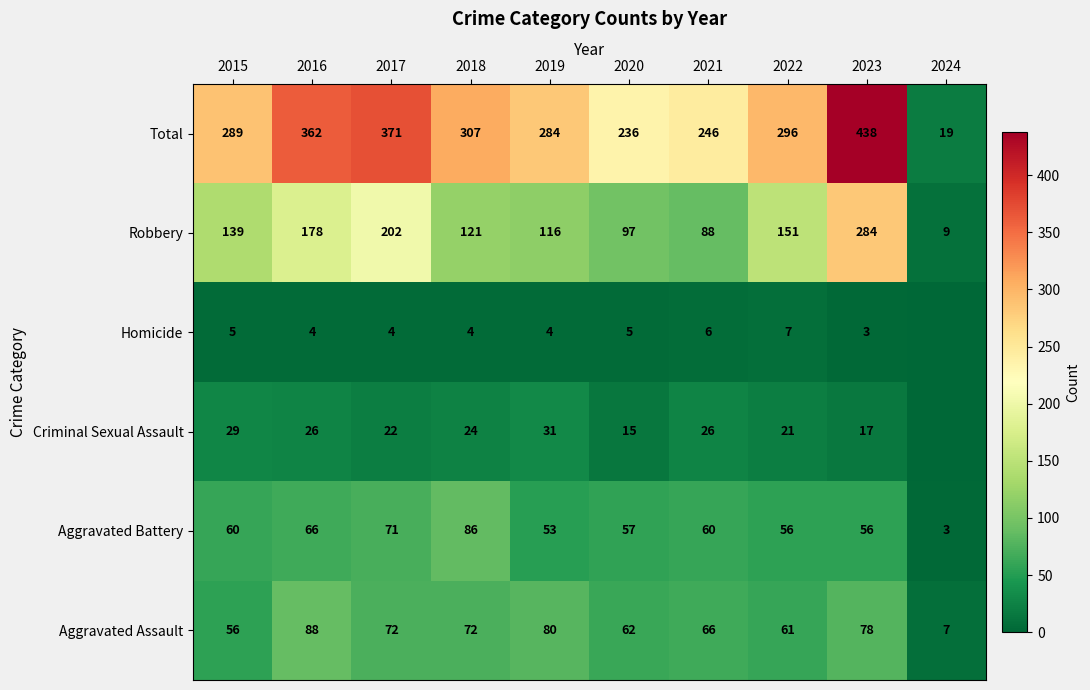

Which series changed the most between 2016 and 2017?

Robbery